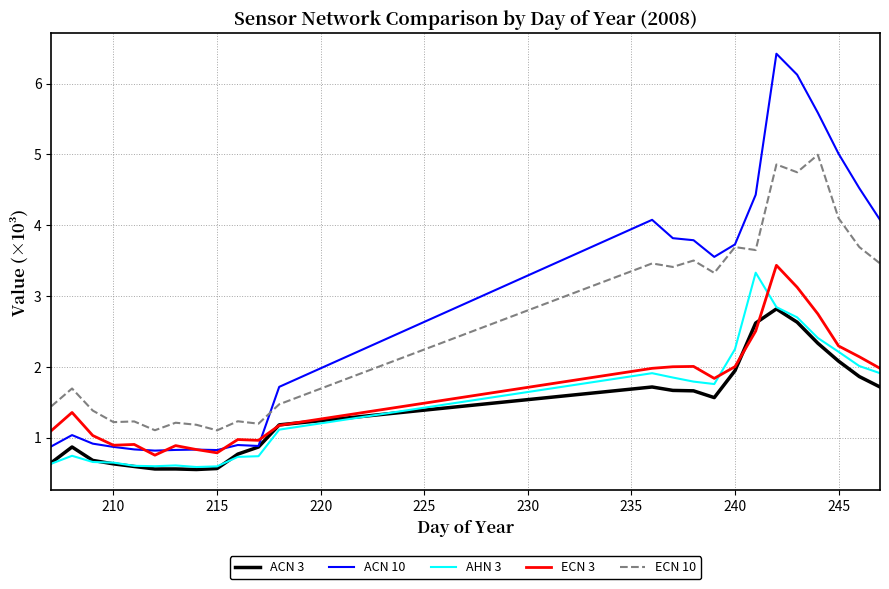

True or false: ECN 10 and ECN 3 intersect in this chart.

False